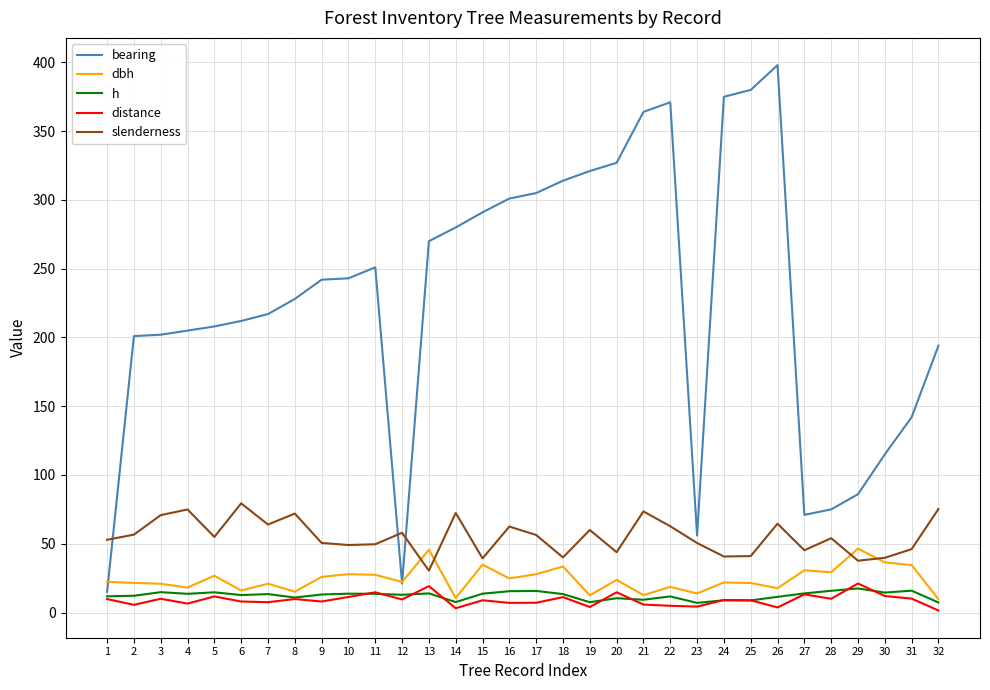

What is the sum of all dbh values?

771.6